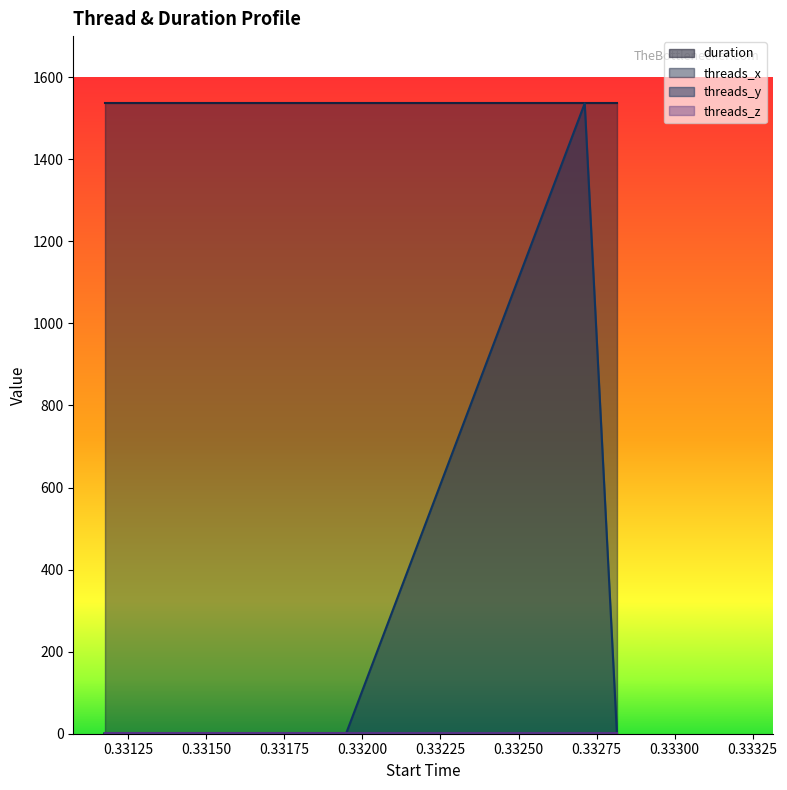

Which series ends up on top after the final intersection of duration and threads_y?

duration